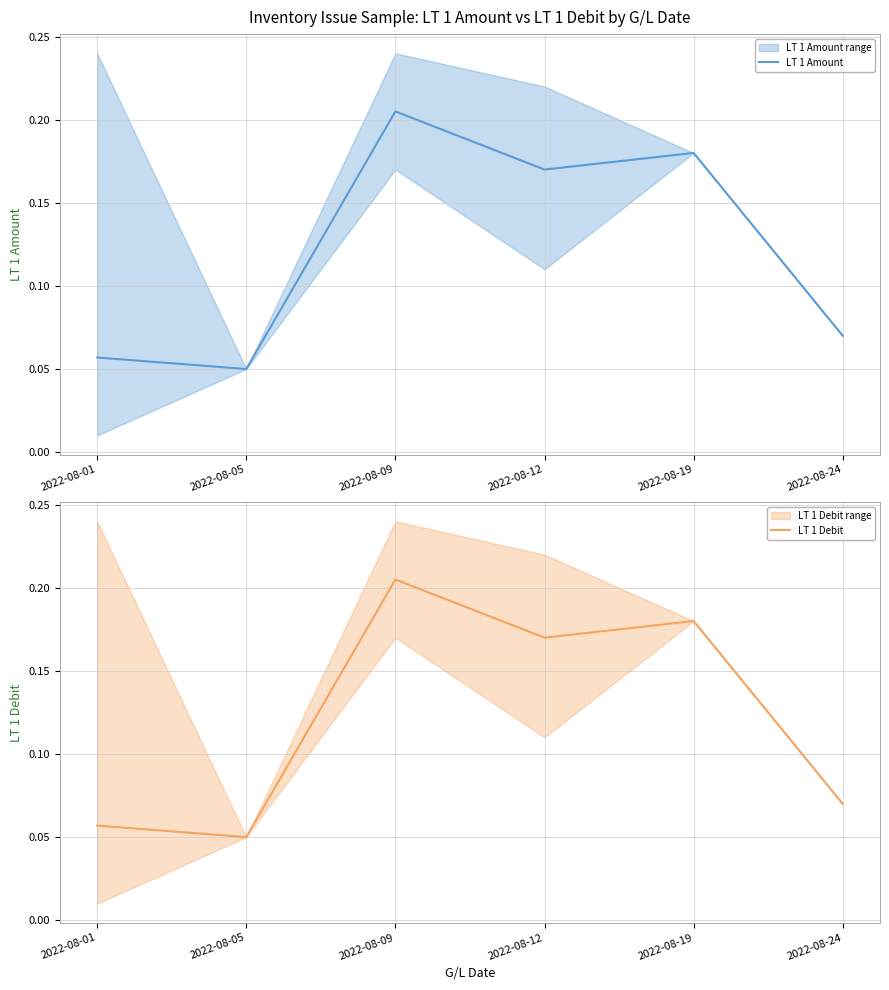

Where is LT 1 Debit nearest to the value 0?

2022-08-05